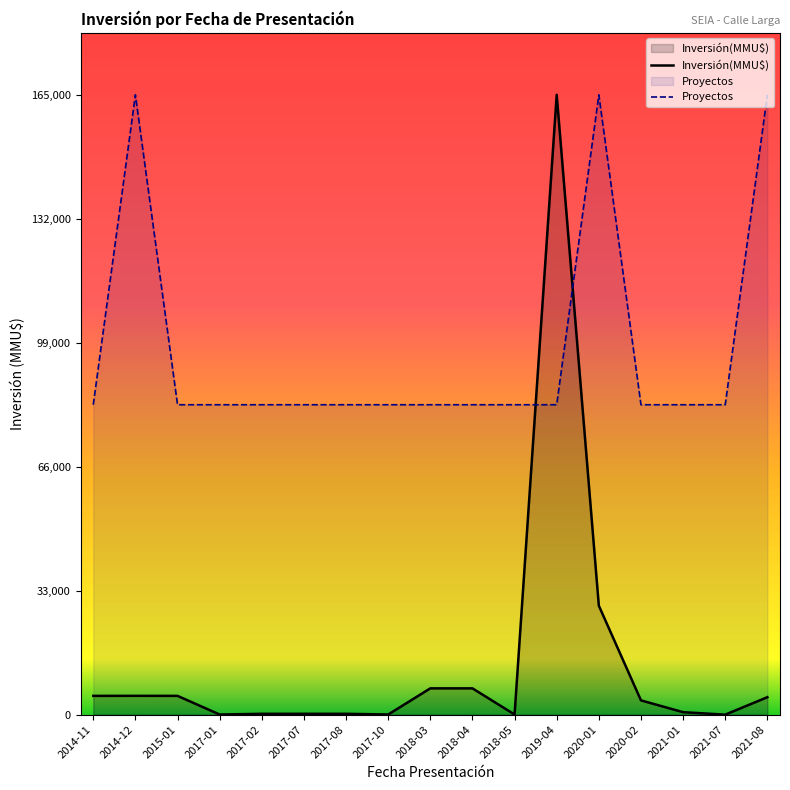

Rank the series at 2019-04 from highest to lowest value.

Inversión(MMU$), Proyectos